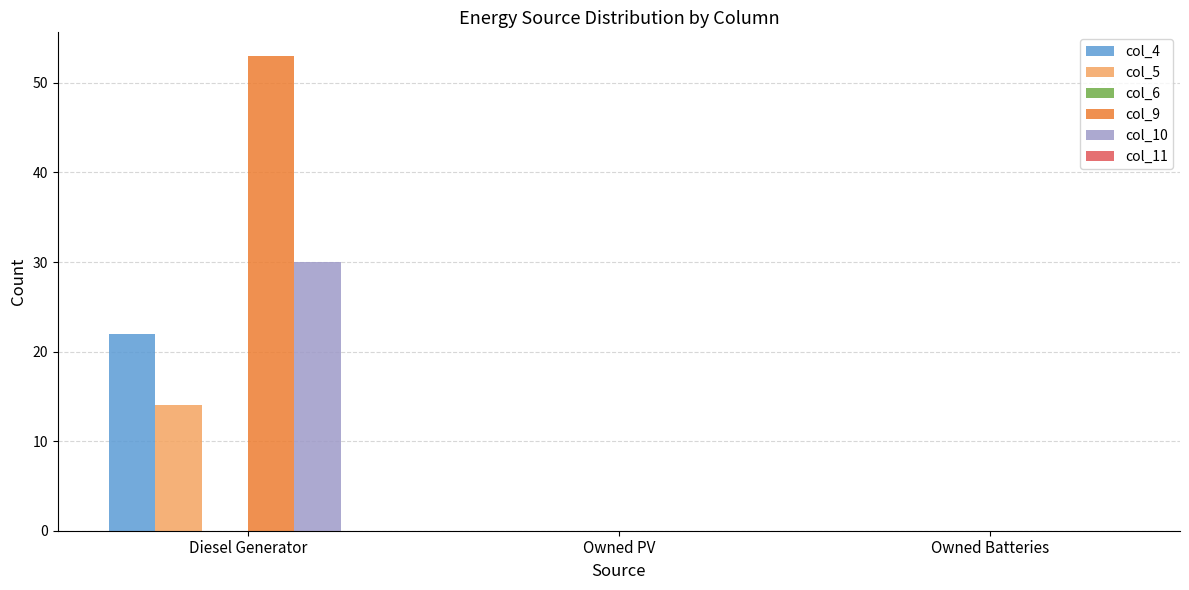

At which category is the sum across all series the highest?

Diesel Generator